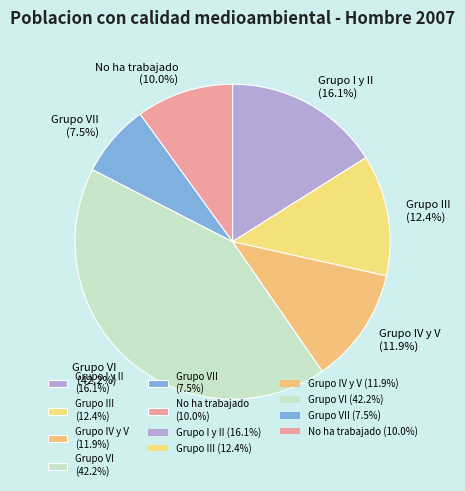

What is the total percentage of Grupo IV y V (11.9%) and No ha trabajado (10.0%)?

21.9%